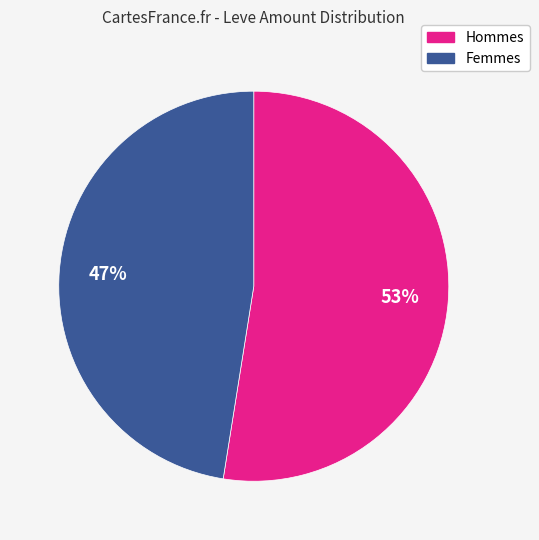

Count the number of slices in the pie.

2